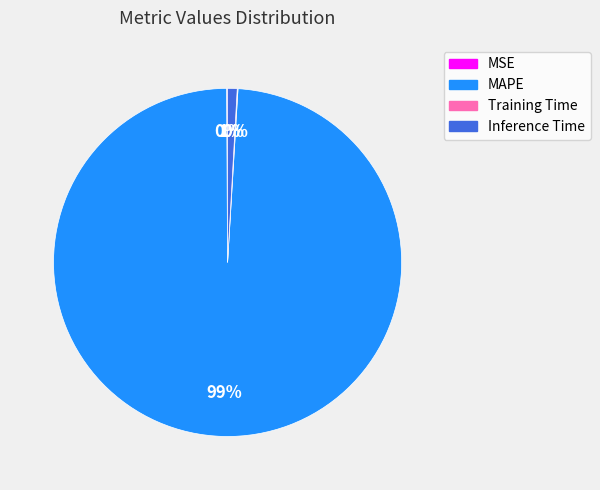

Which category has the biggest portion of the pie?

MAPE